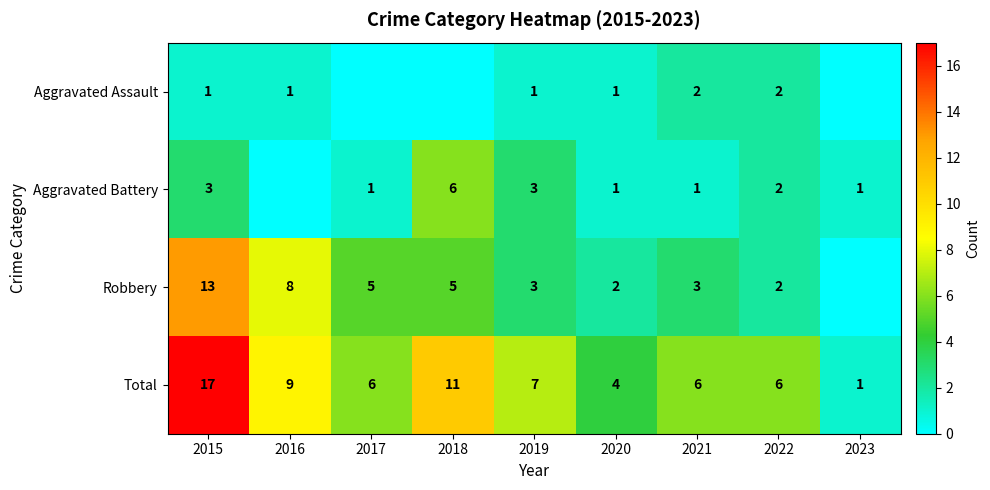

Is the value of Aggravated Assault at 2016 greater than the value of Total at 2021?

No